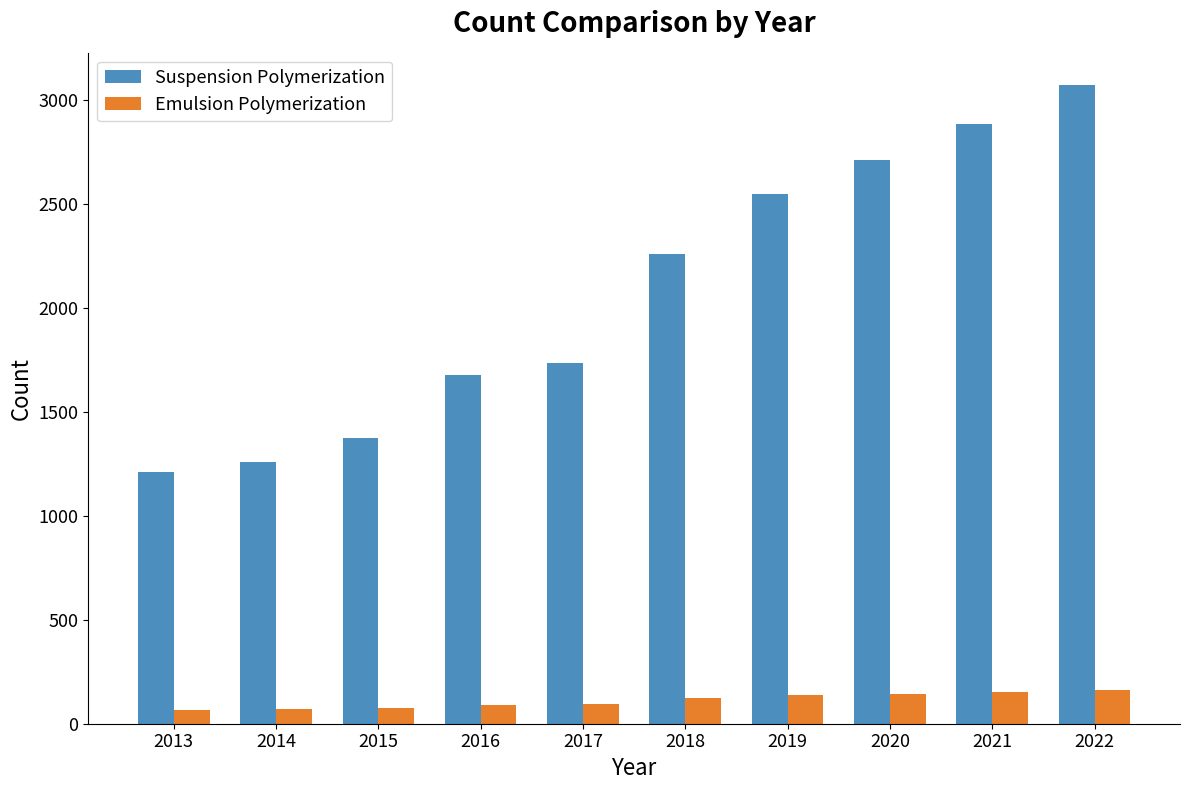

What is the difference between the highest and lowest values at 2016?

1584.2